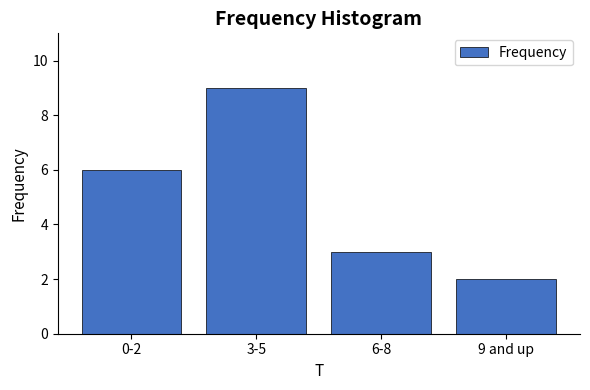

Reading left to right, what are all the values shown in this chart?

0-2=6	3-5=9	6-8=3	9 and up=2